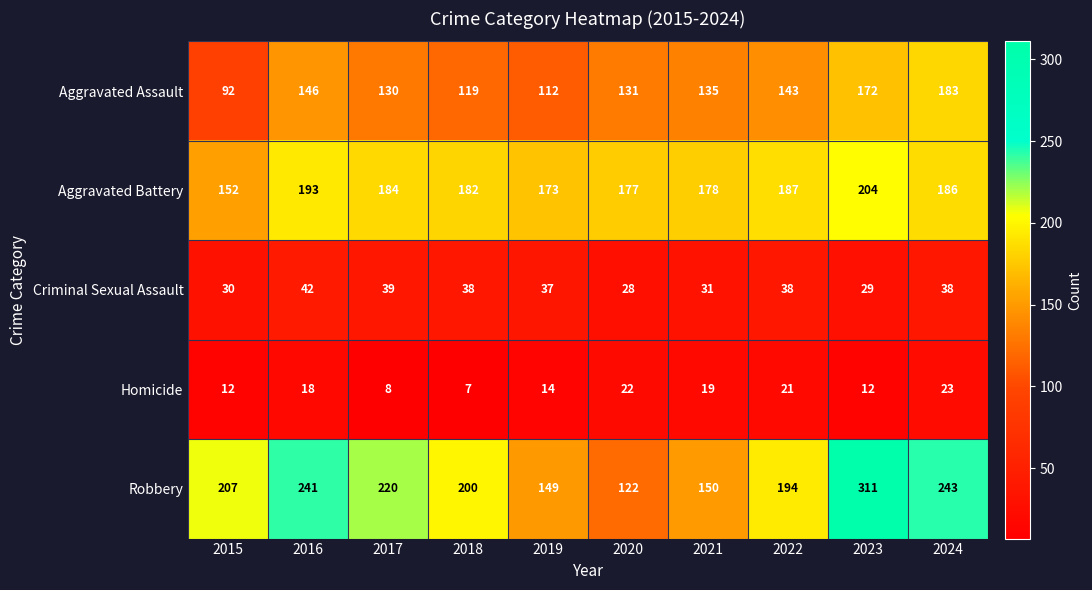

At how many categories does at least one series exceed 159?

10